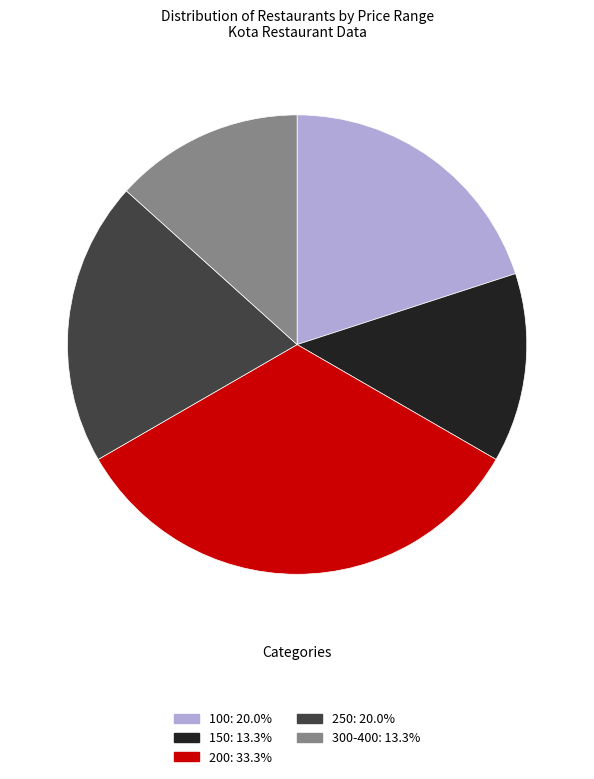

Is it true that 250 is 20% of the pie?

True